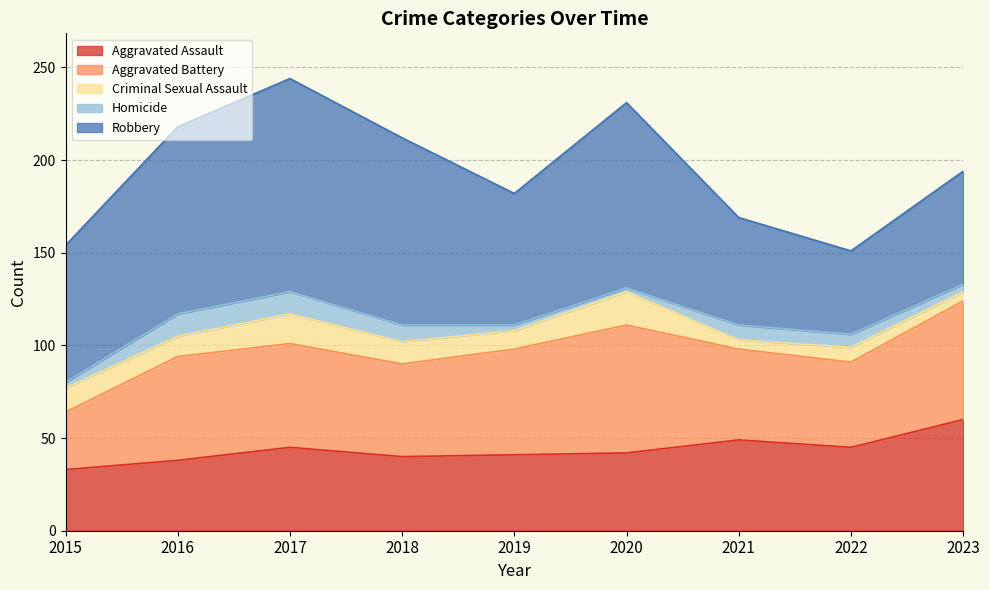

True or false: Criminal Sexual Assault and Aggravated Assault cross at least once.

False